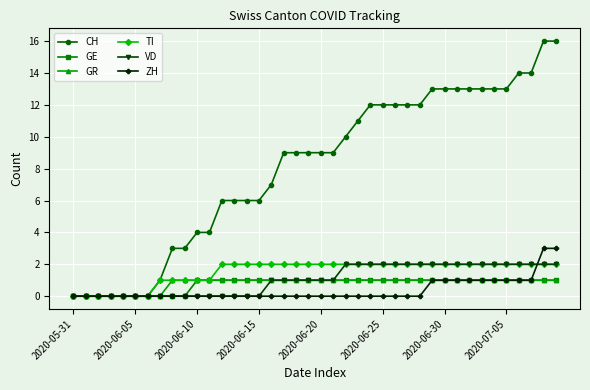

Count the number of data series in this chart.

6